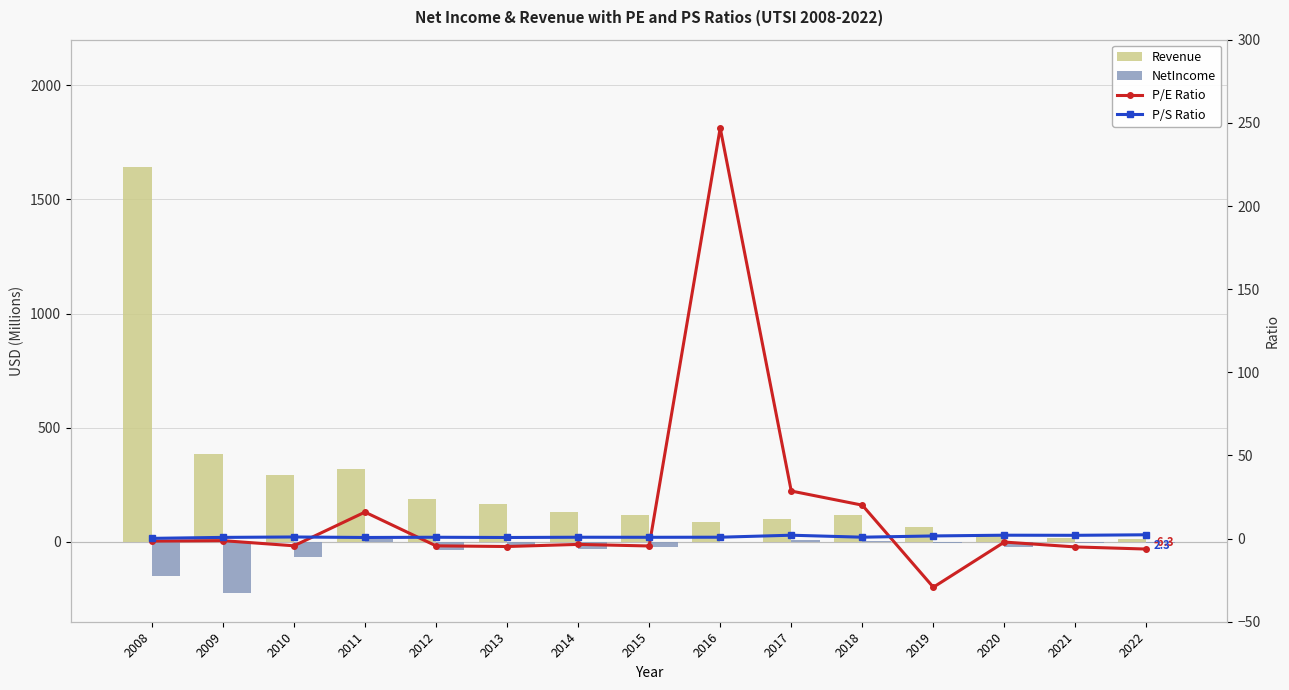

What value does the priceToSalesRatio series have at 2011?

0.7